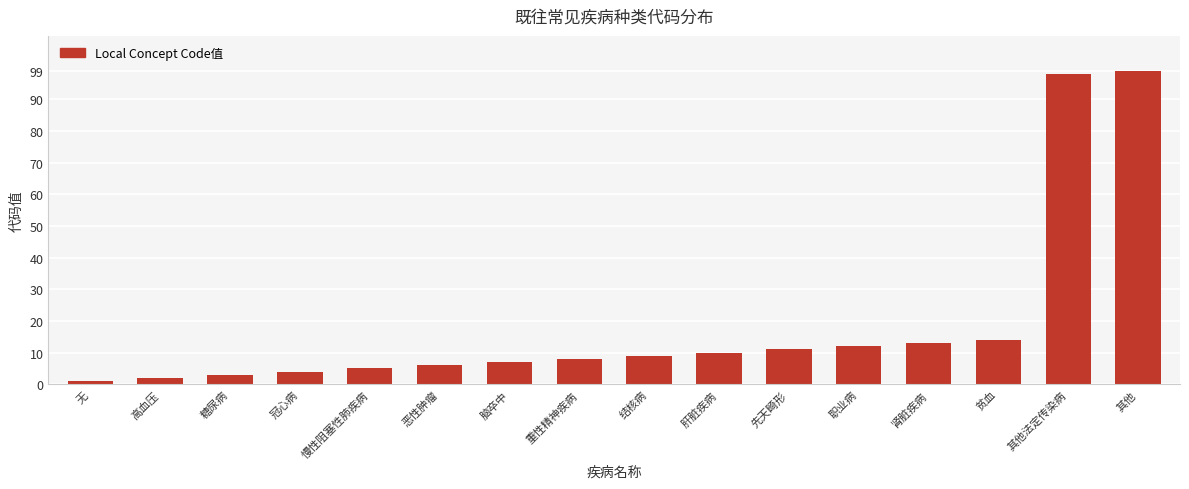

What is the sum of the values at 肝脏疾病 and 脑卒中?

17